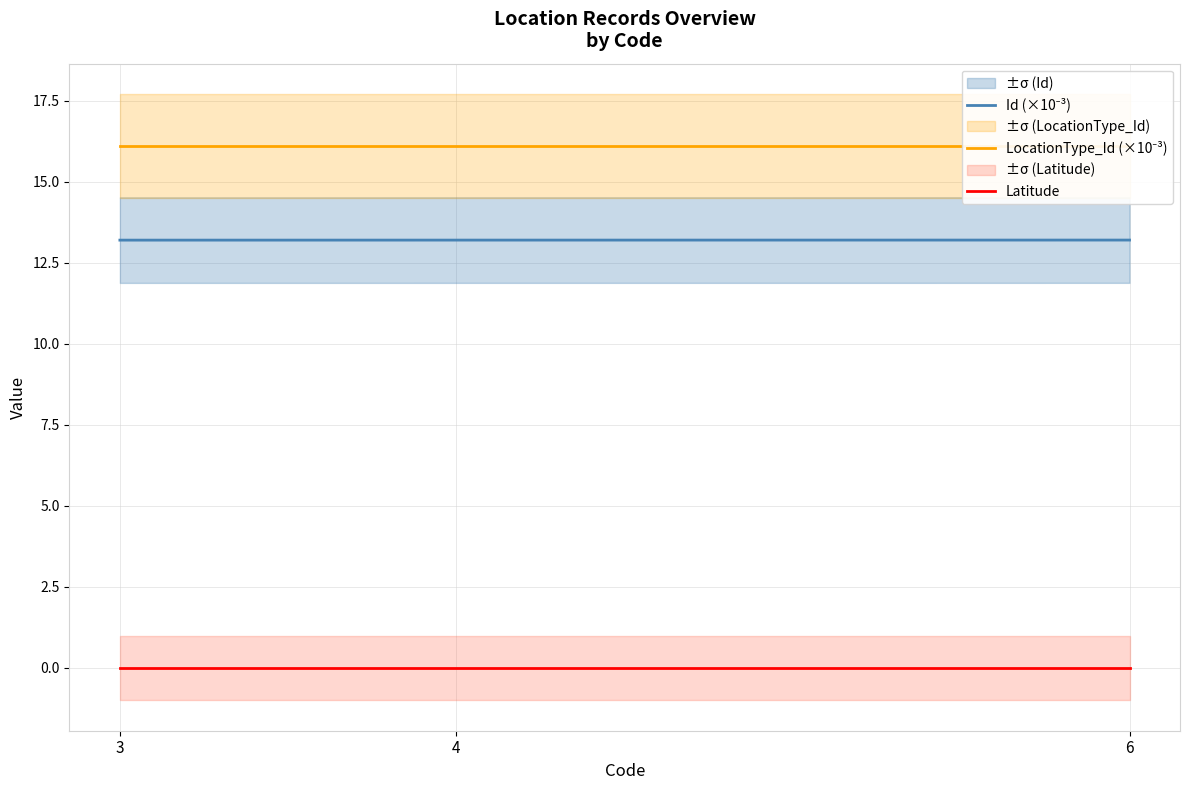

What is the total value across all series at 4?

29.3